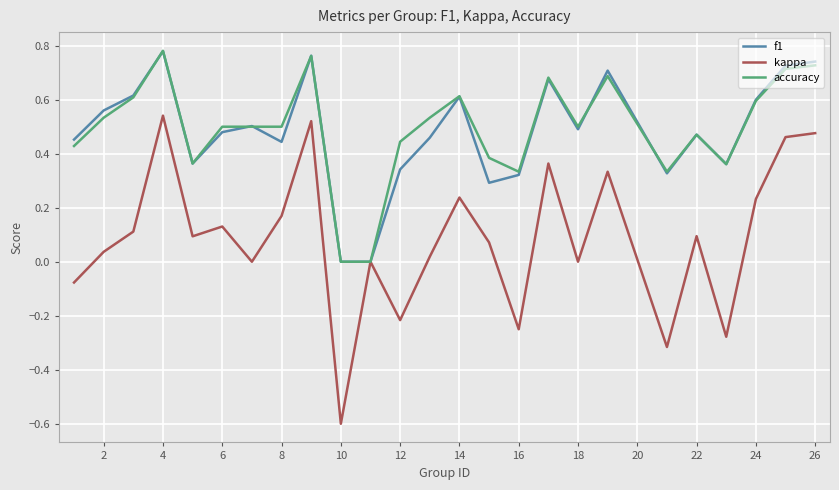

Which series has the largest range (max minus min)?

kappa